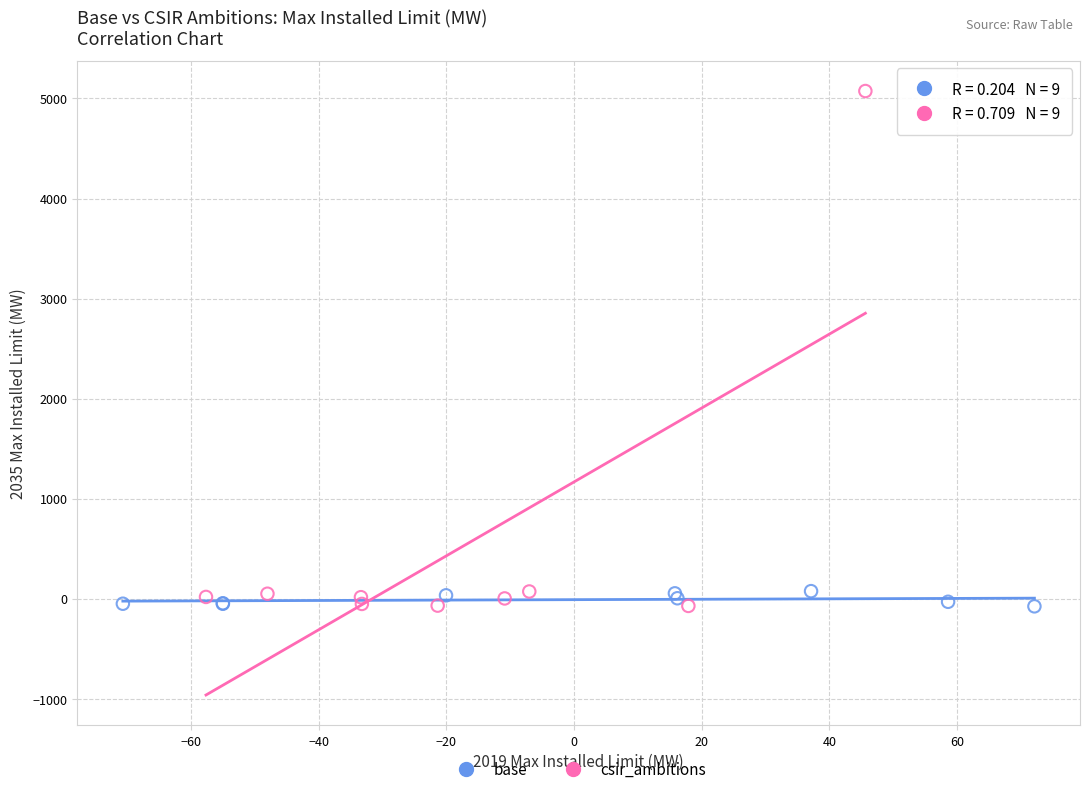

Which series reaches the maximum Y coordinate?

csir_ambitions